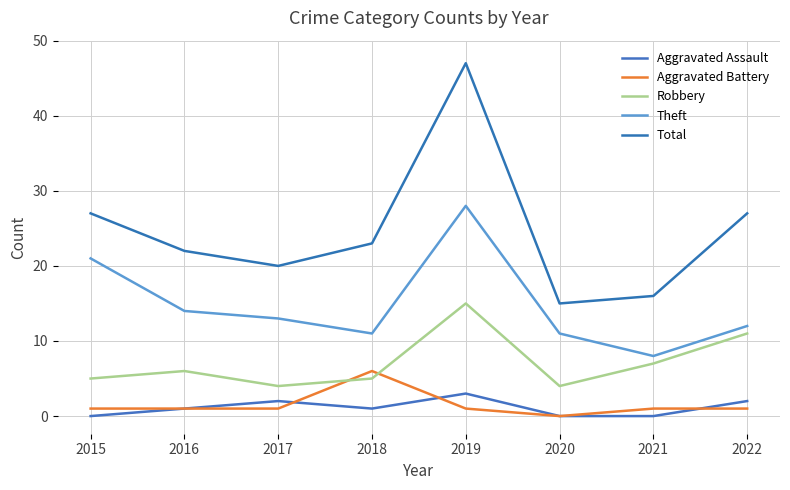

How many lines are shown in the chart?

5